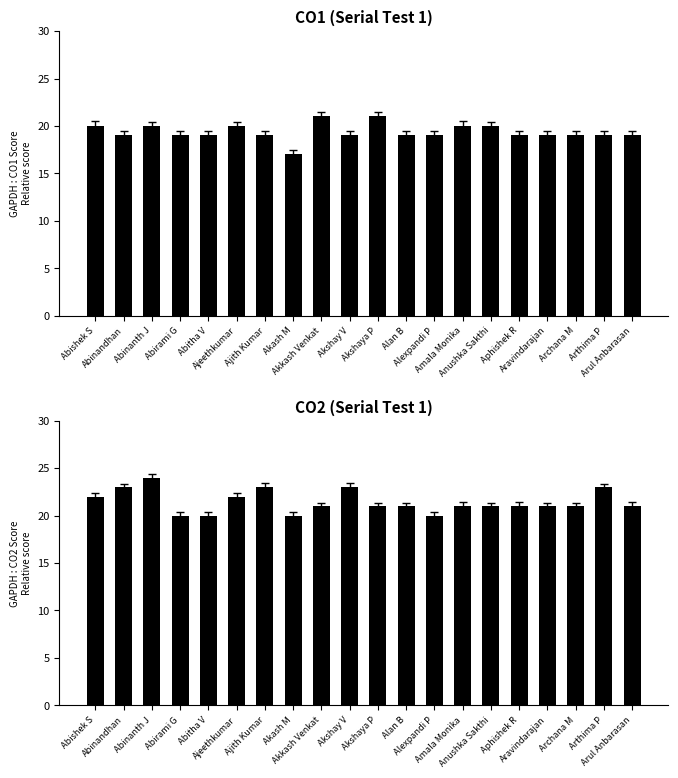

Which category has the highest value in the CO1 (Serial Test 1) series?

Akkash Venkat